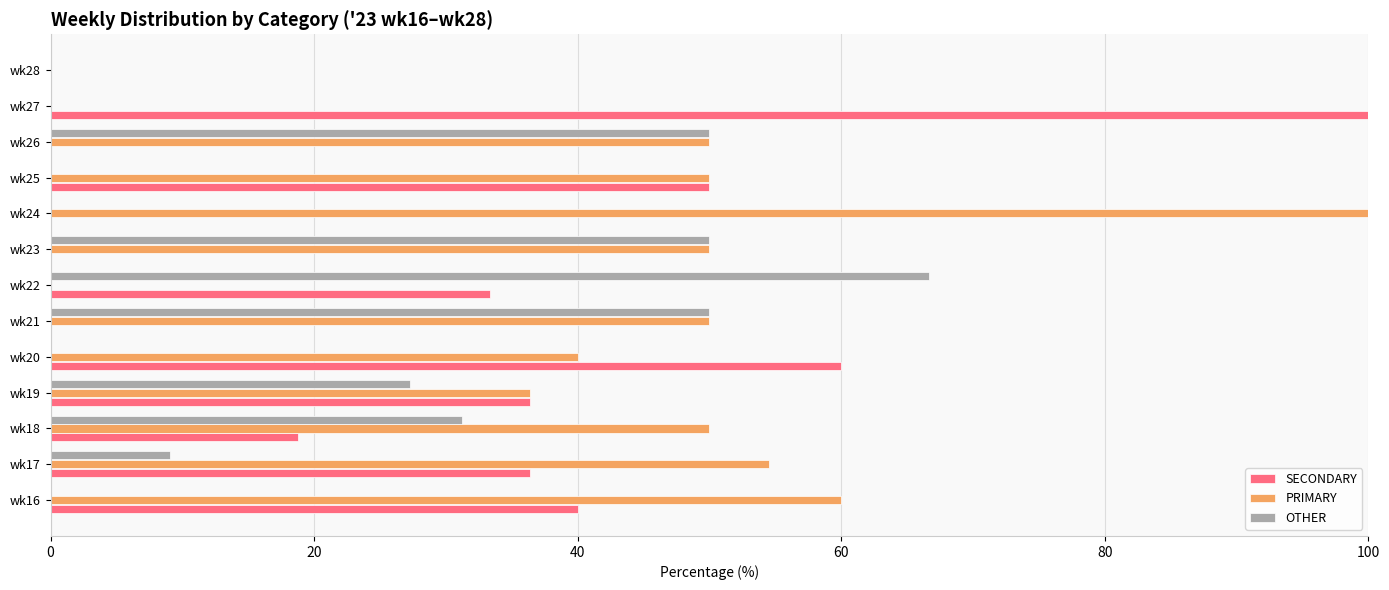

How many values in the OTHER series exceed 9?

7